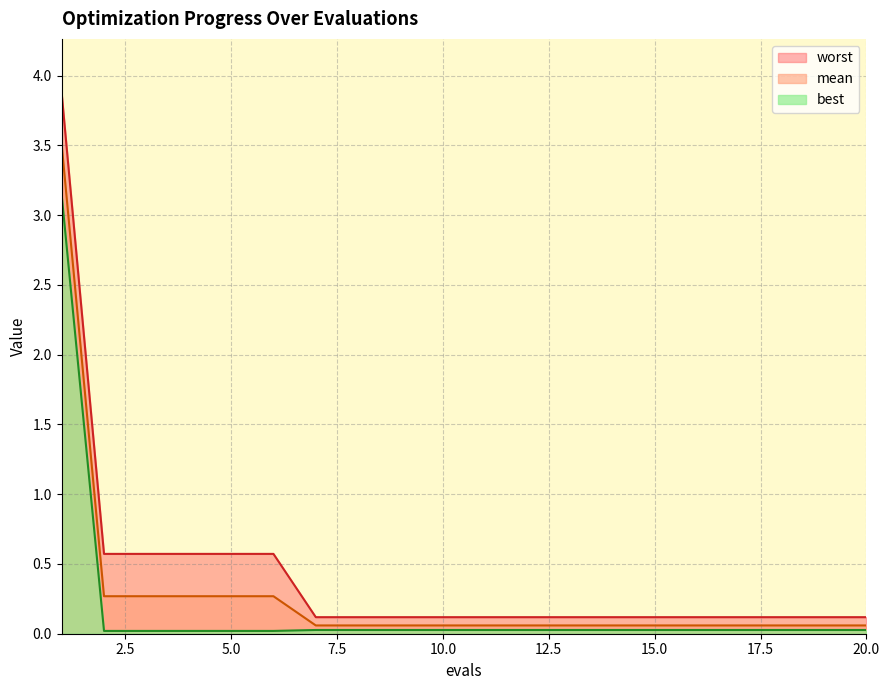

True or false: mean and best cross at least once.

False